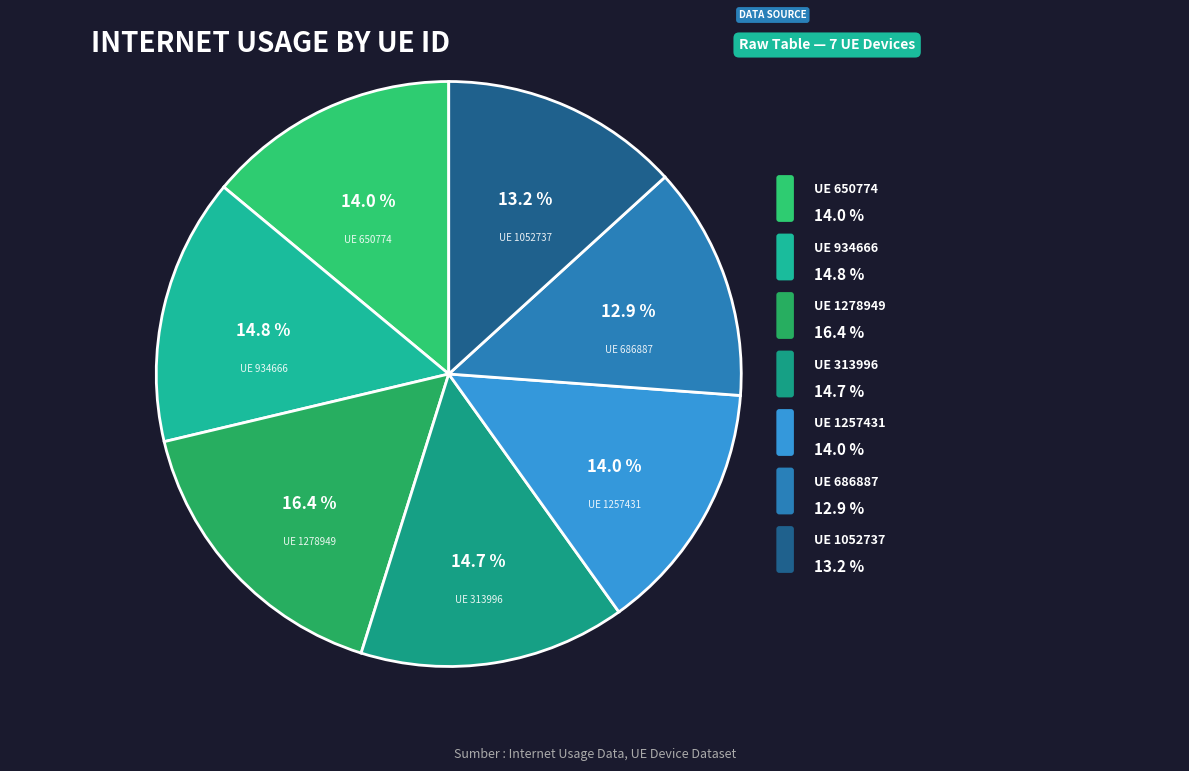

What percentage is the 650774 slice, to the nearest percent?

14%